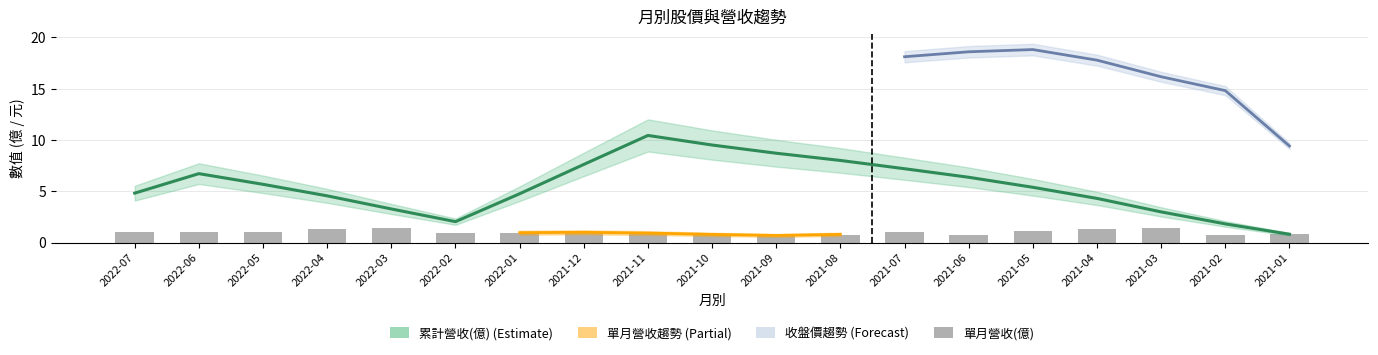

The 單月營收(億) series shows 0.5 at 2022-02. True or false?

False